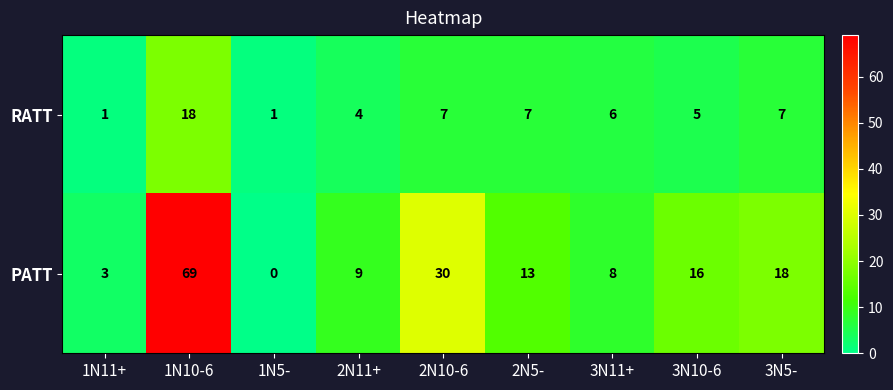

What is the difference between the maximum and second lowest values in the RATT series?

17